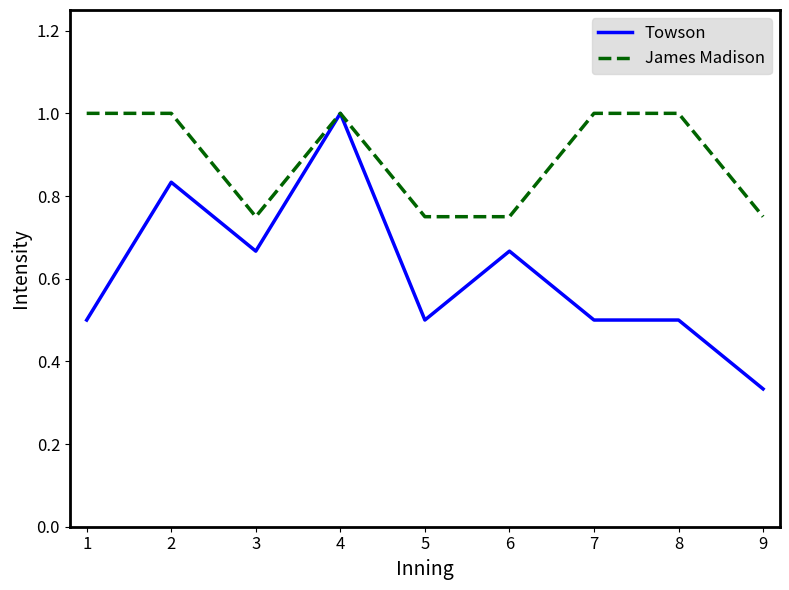

Where is Towson nearest to the value 0?

9